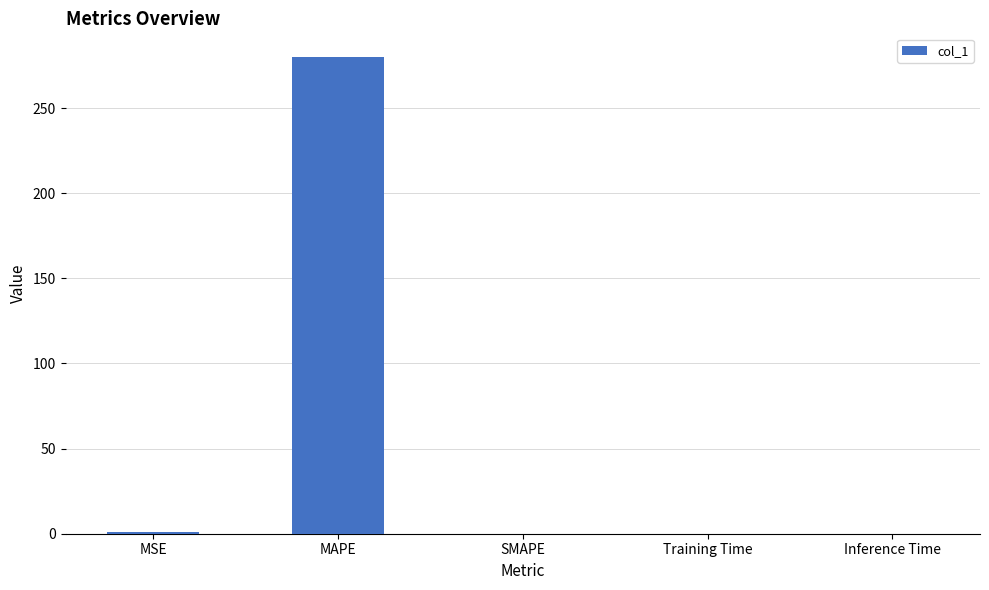

True or false: the data shows 279.9 at MAPE.

True